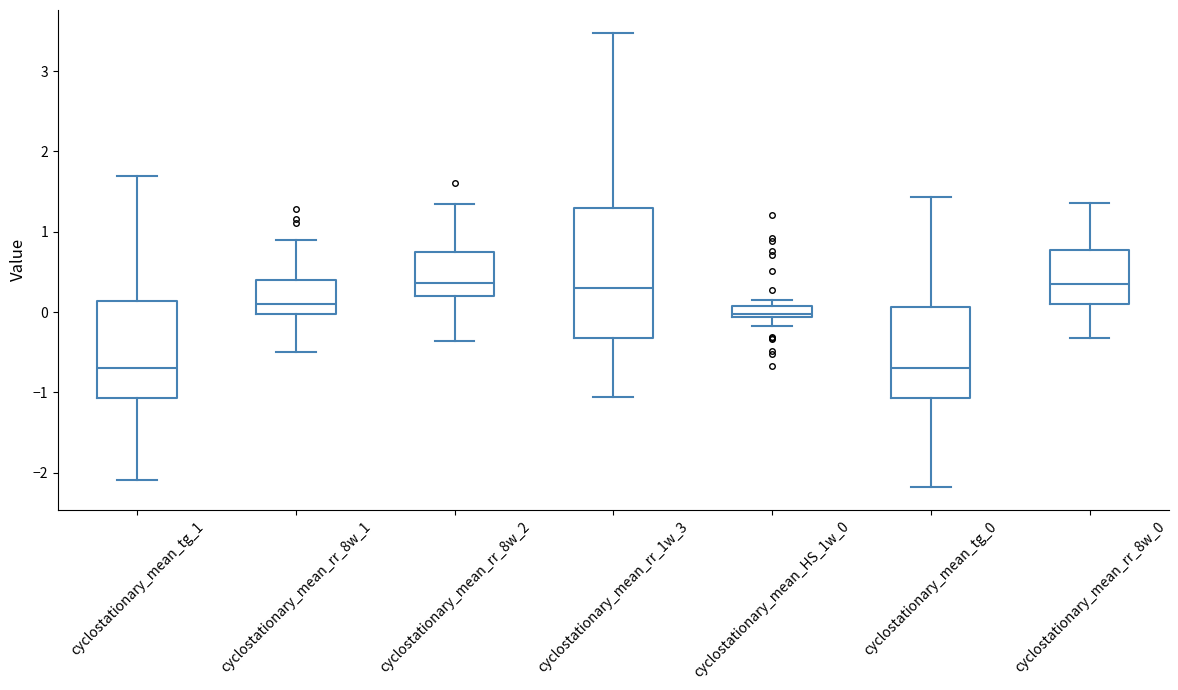

Comparing the boxes themselves (not the whiskers), which one is the tallest?

cyclostationary_mean_rr_1w_3